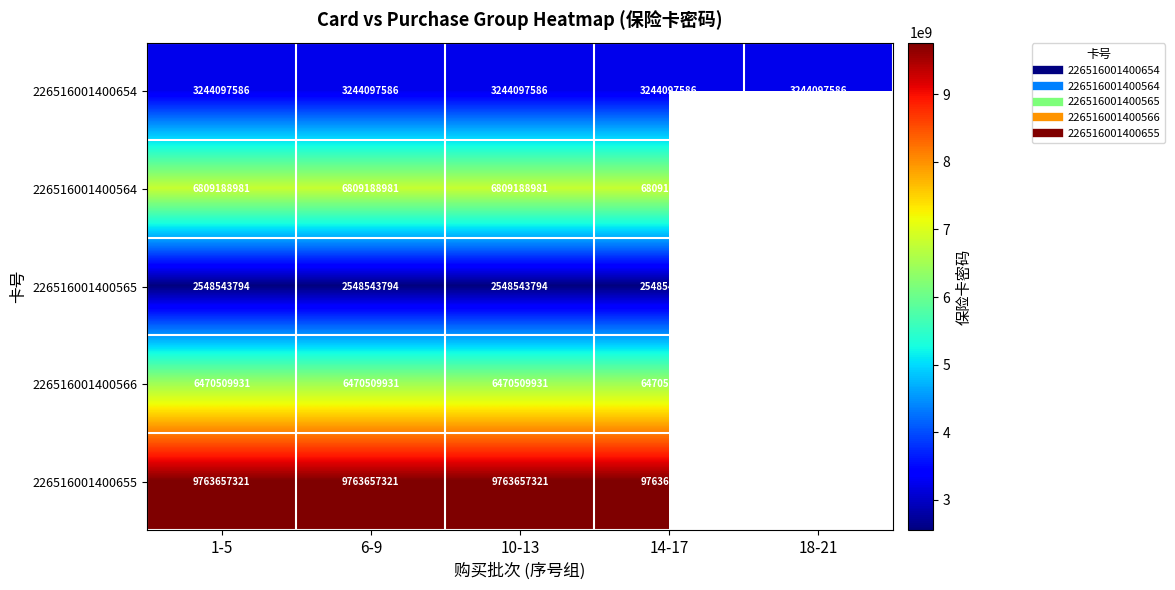

What is the sum of all 226516001400654 values?

16220487930.0